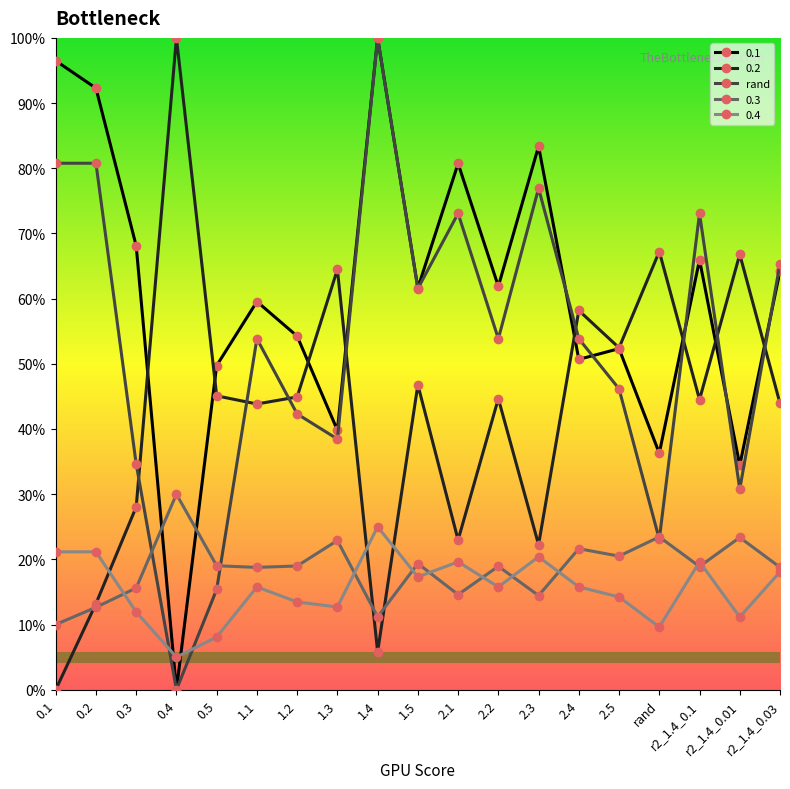

What position from the left is 2.2?

12